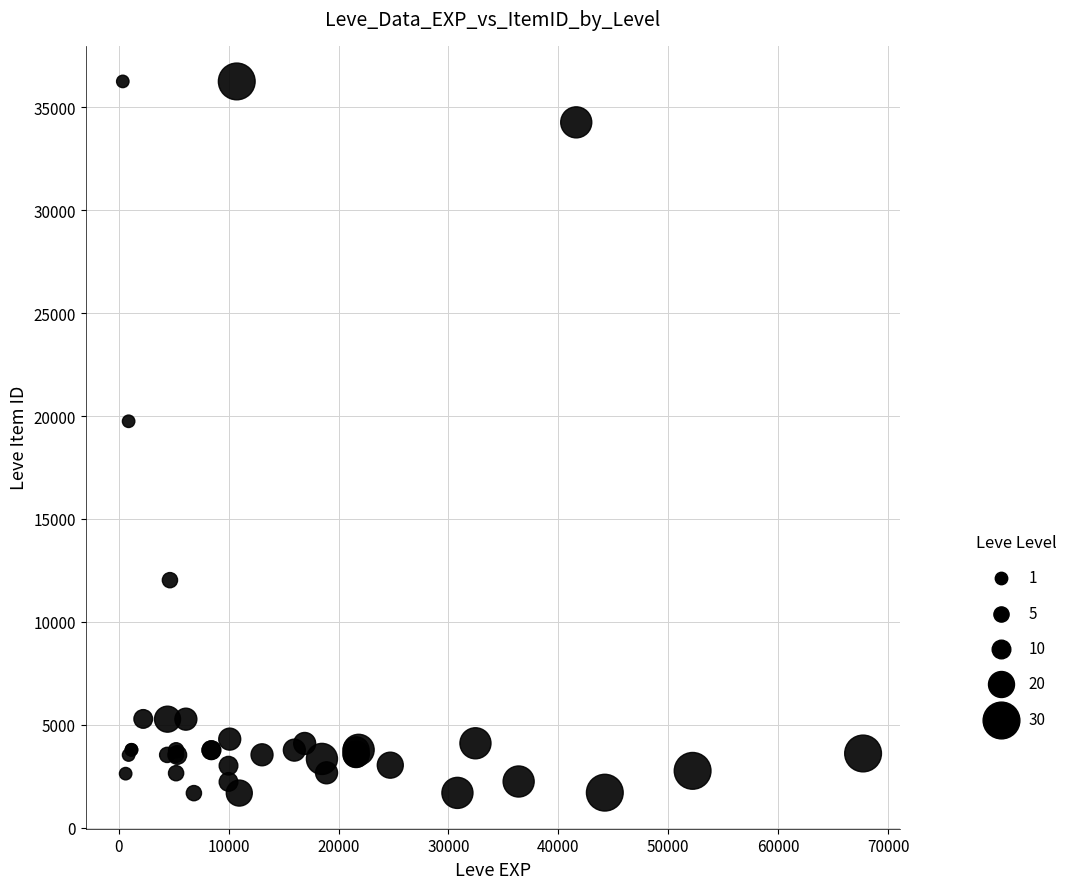

What Y value in the scatter plot is closest to 18967?

19744